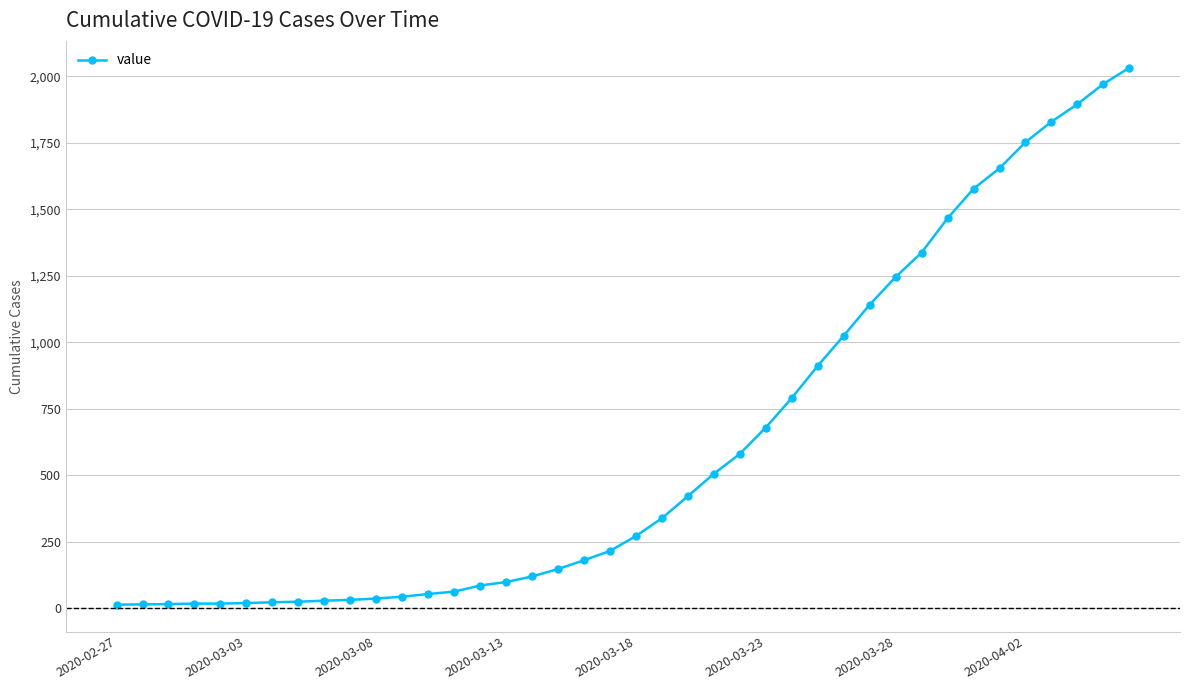

What is the difference between the maximum and minimum values?

2019